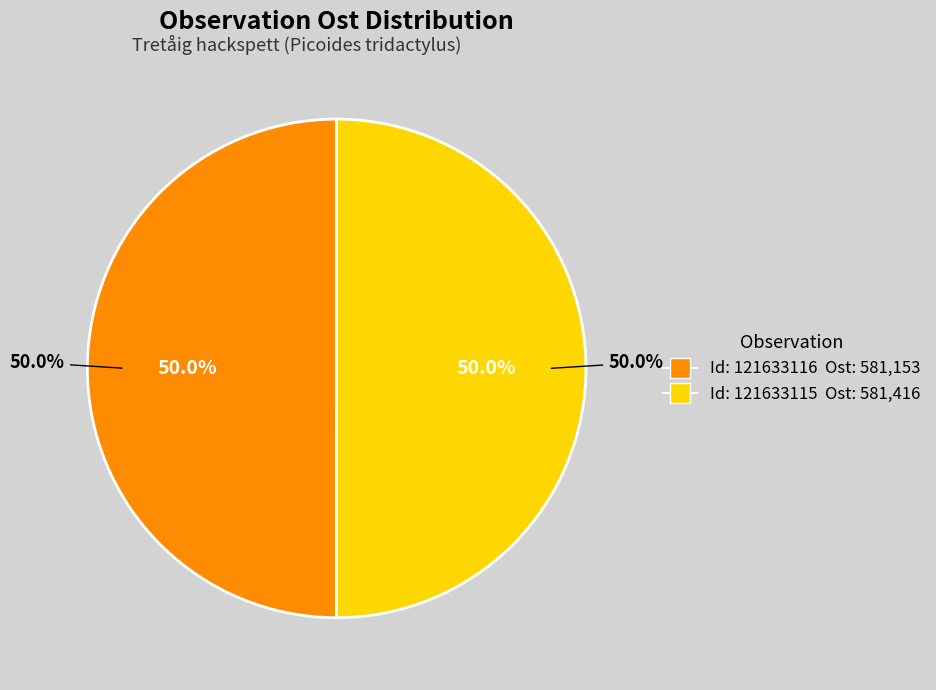

What is the smallest slice in the pie chart?

121633116